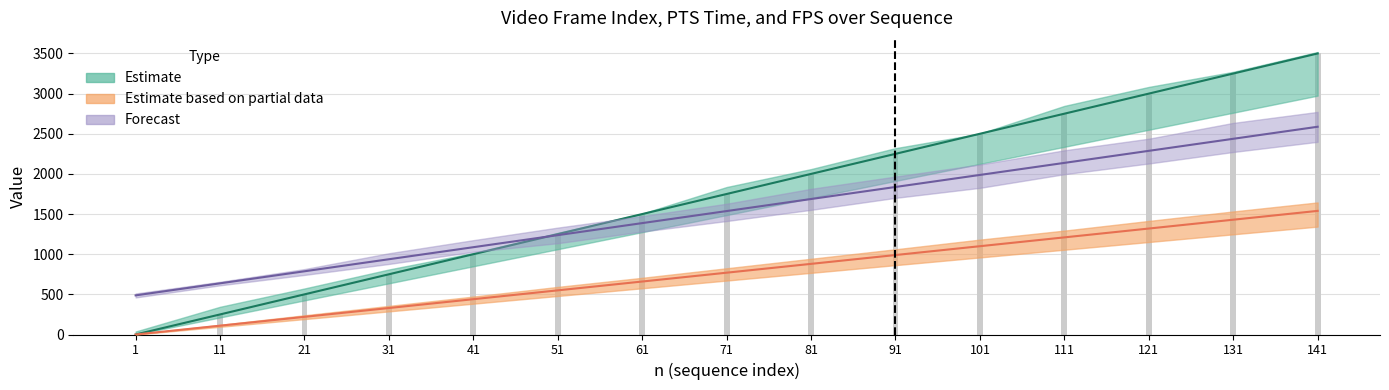

Rank the categories by value from lowest to highest.

1, 11, 21, 31, 41, 51, 61, 71, 81, 91, 101, 111, 121, 131, 141